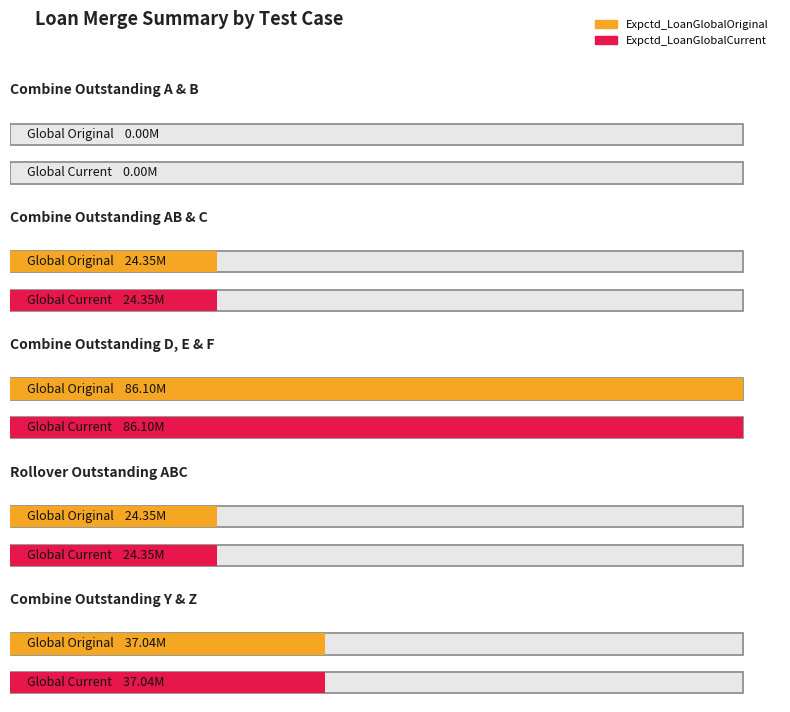

Is it true that Expctd_LoanGlobalCurrent equals 24350000.0 at Combine Outstanding AB & C?

True